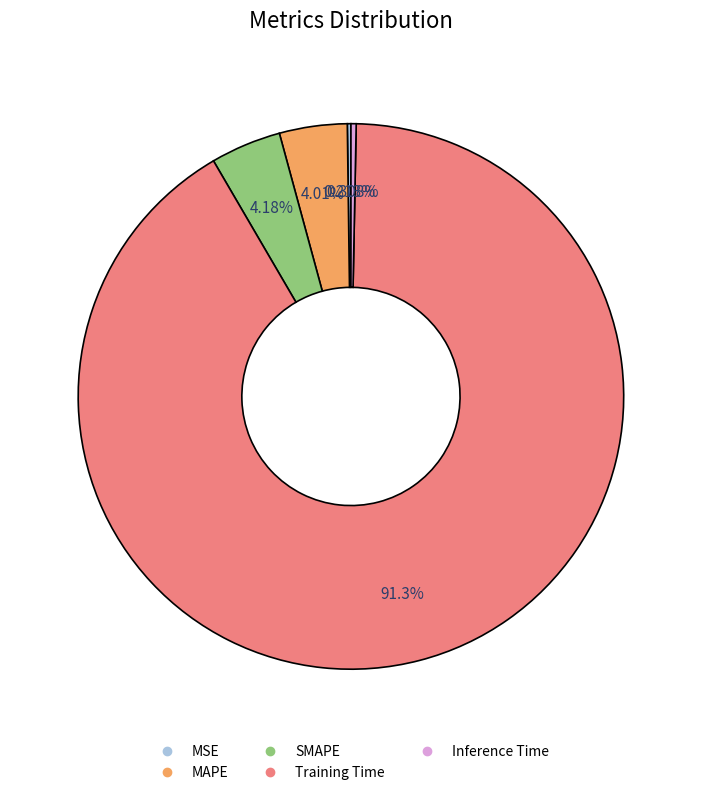

Does MAPE represent more than half of the total?

No